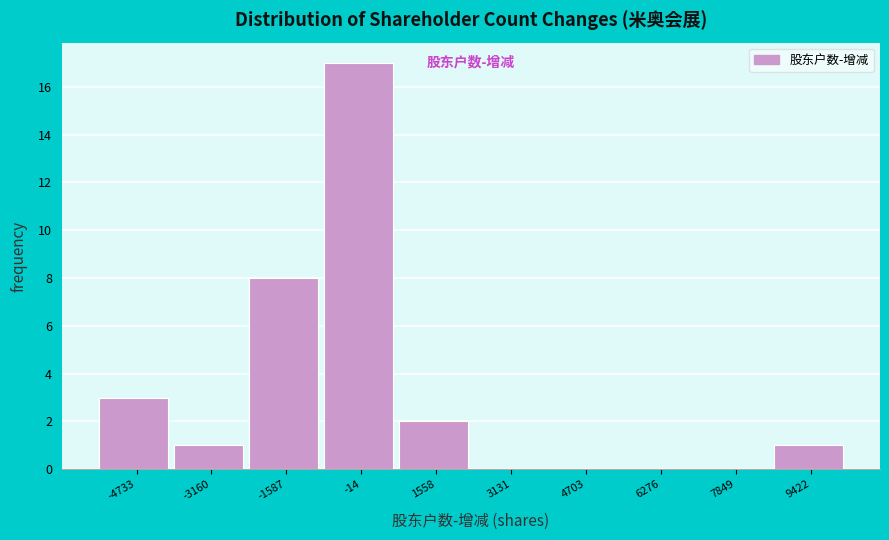

Reading left to right, extract all data points from this chart.

-4733=3	-3160=1	-1587=8	-14=17	1558=2	3131=0	4703=0	6276=0	7849=0	9422=1